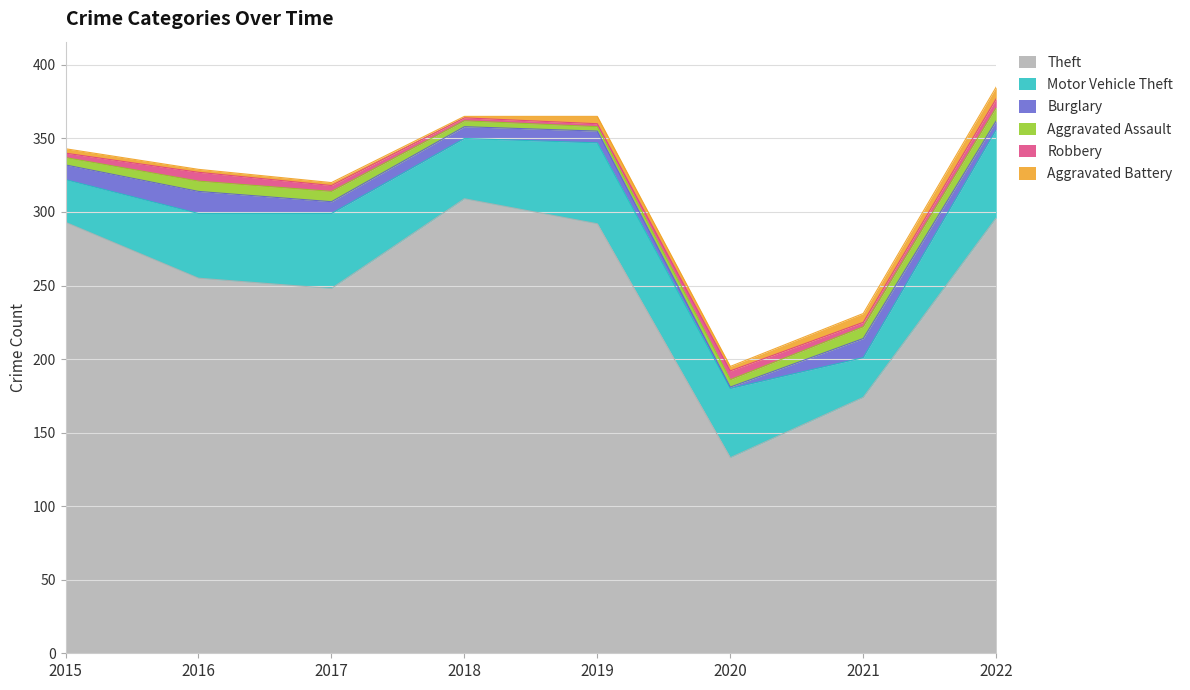

Reading right to left, list all the values displayed in this chart.

Theft: 296	174	133	292	309	248	255	293
Motor Vehicle Theft: 60	27	47	55	41	51	44	29
Burglary: 6	13	1	8	8	8	15	10
Aggravated Assault: 9	8	5	3	4	7	7	5
Robbery: 6	3	6	2	2	4	6	3
Aggravated Battery: 8	6	3	5	1	2	2	3